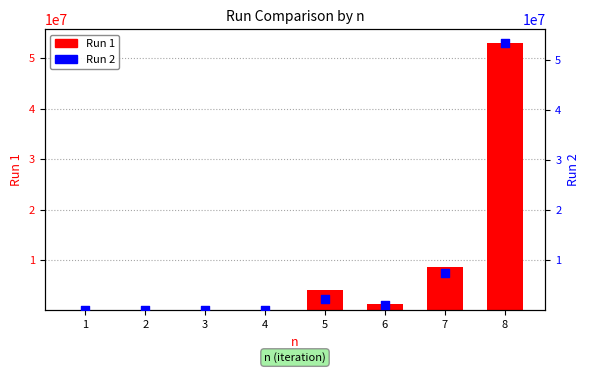

Which series reaches the maximum Y coordinate?

Run 2